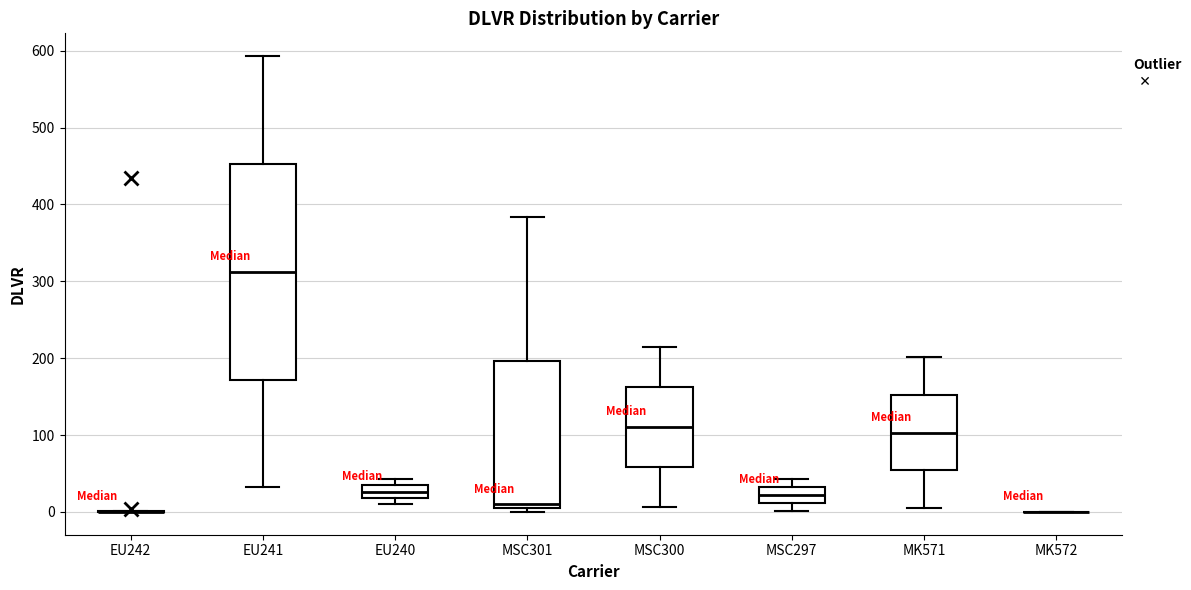

Reading left to right, transcribe this box plot: for each box, give where its median line is, the range the box spans, and where its two whiskers end, as read against the y-axis. The values are not printed on the chart, so give them approximately, as read against the axis.

EU242: box collapsed to a line at 0, whiskers 0 to 0
EU241: median 310, box 170 to 450, whiskers 30 to 590
EU240: median 30 (inside the box), box 20 to 30, whiskers 10 to 40
MSC301: median 10 (just above the box's lower edge), box 10 to 200, whiskers 0 to 380
MSC300: median 110, box 60 to 160, whiskers 10 to 210
MSC297: median 20, box 10 to 30, whiskers 0 to 40
MK571: median 100, box 50 to 150, whiskers 10 to 200
MK572: box collapsed to a line at 0, whiskers 0 to 0